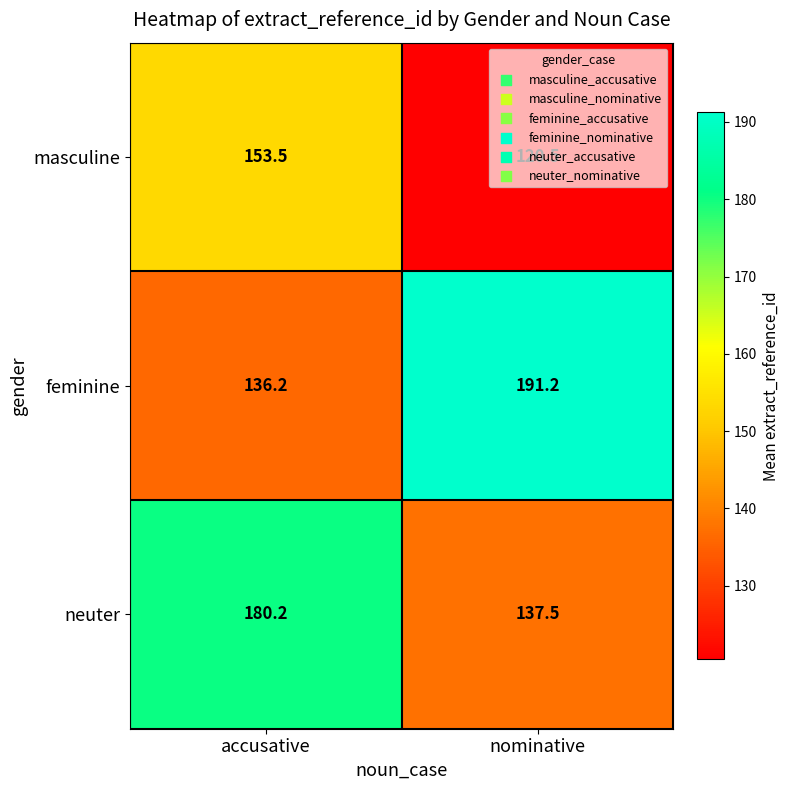

The masculine series shows 153.5 at accusative. True or false?

True